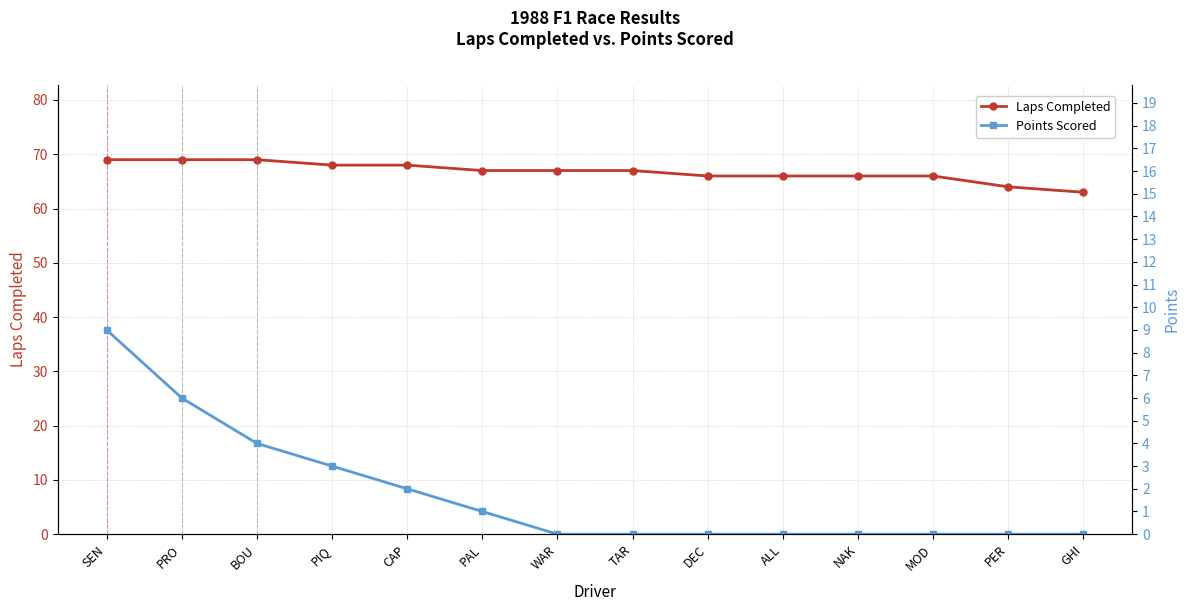

At which category does the chart reach its peak across all series?

SEN